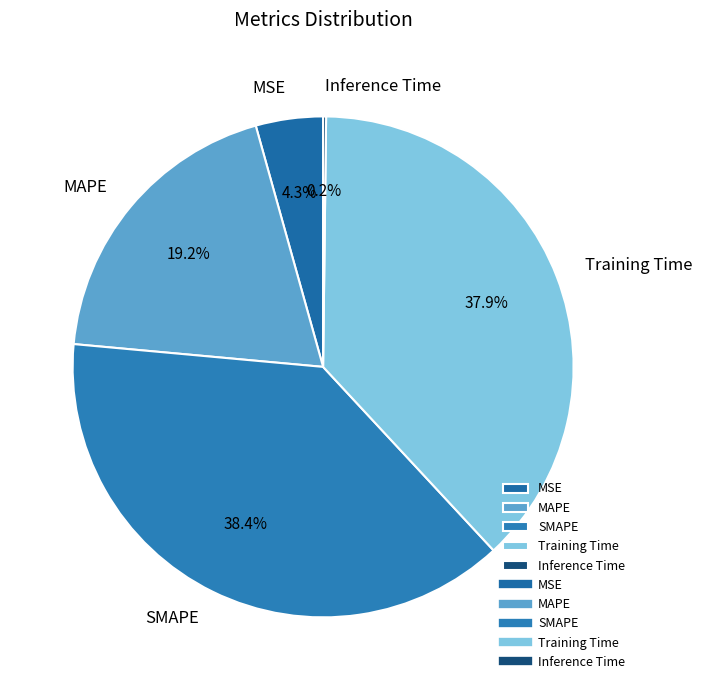

To the nearest percent, what is the combined percentage of MSE and Training Time?

42%